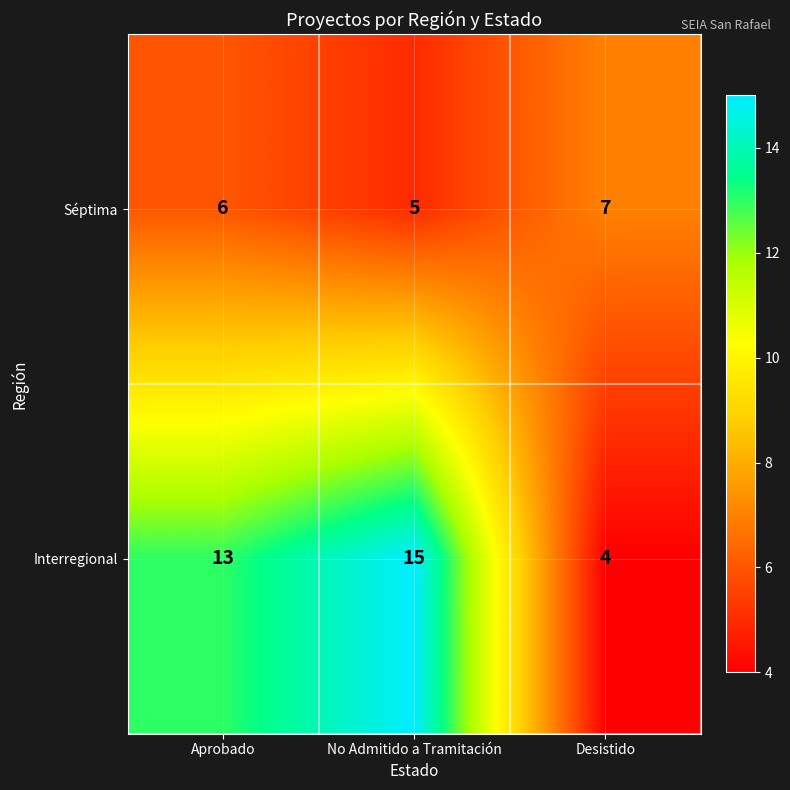

Which series changed the most between Aprobado and No Admitido a Tramitación?

Interregional